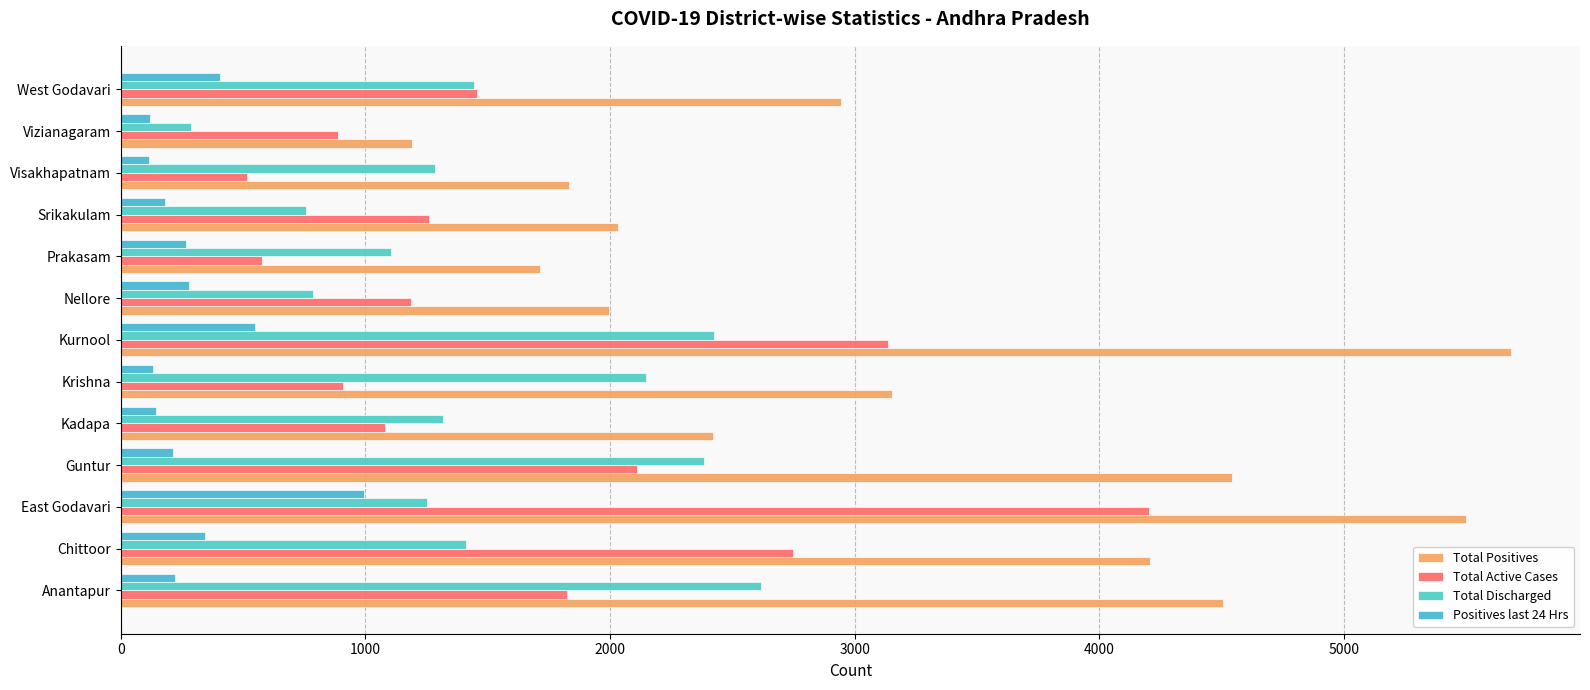

What is the sum of all Total Discharged values?

19223